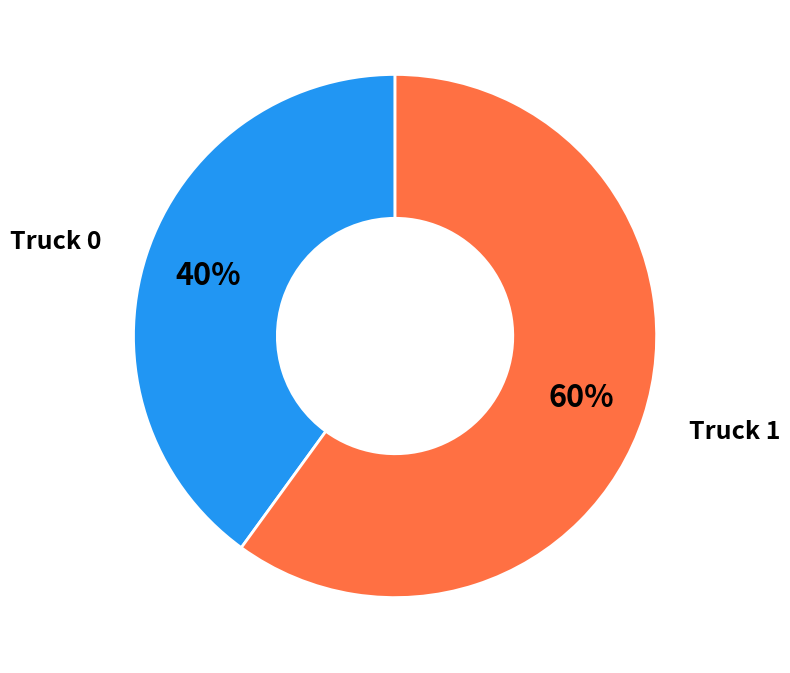

Does any single category account for the majority?

Yes